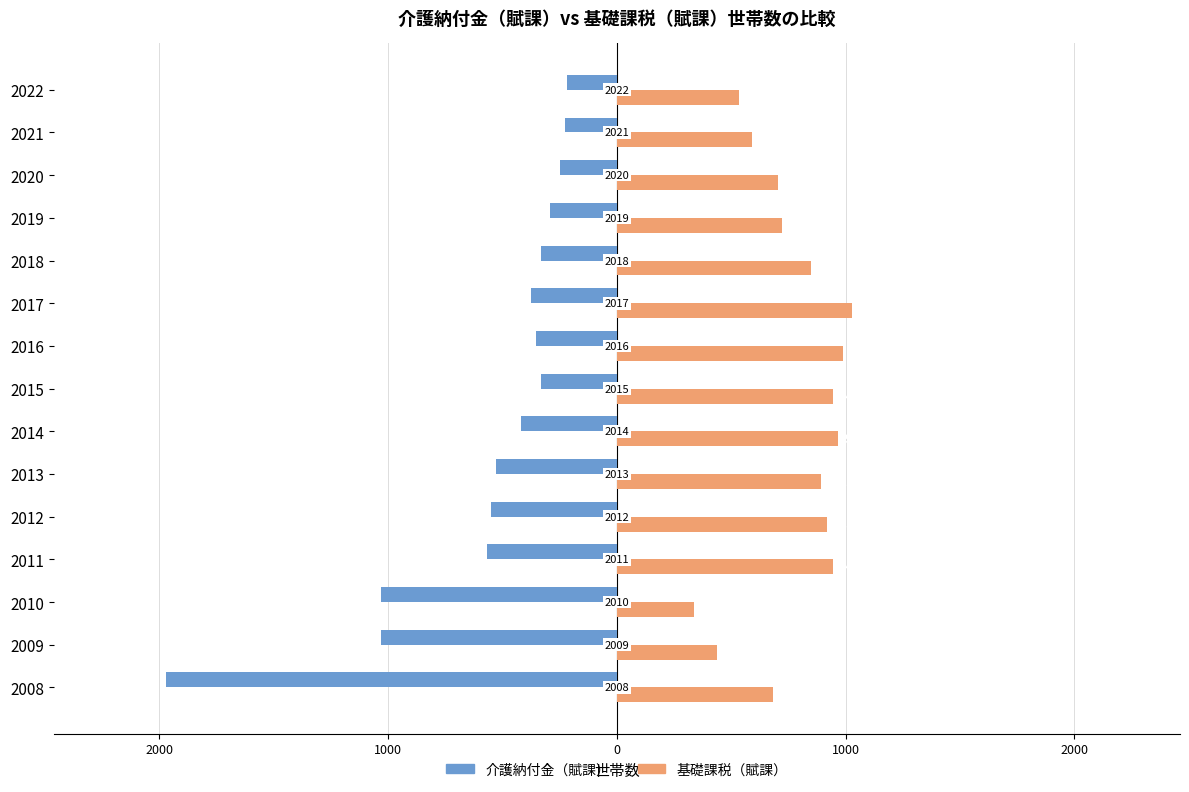

What are all the series names shown in the legend?

介護納付金（賦課）, 基礎課税（賦課）